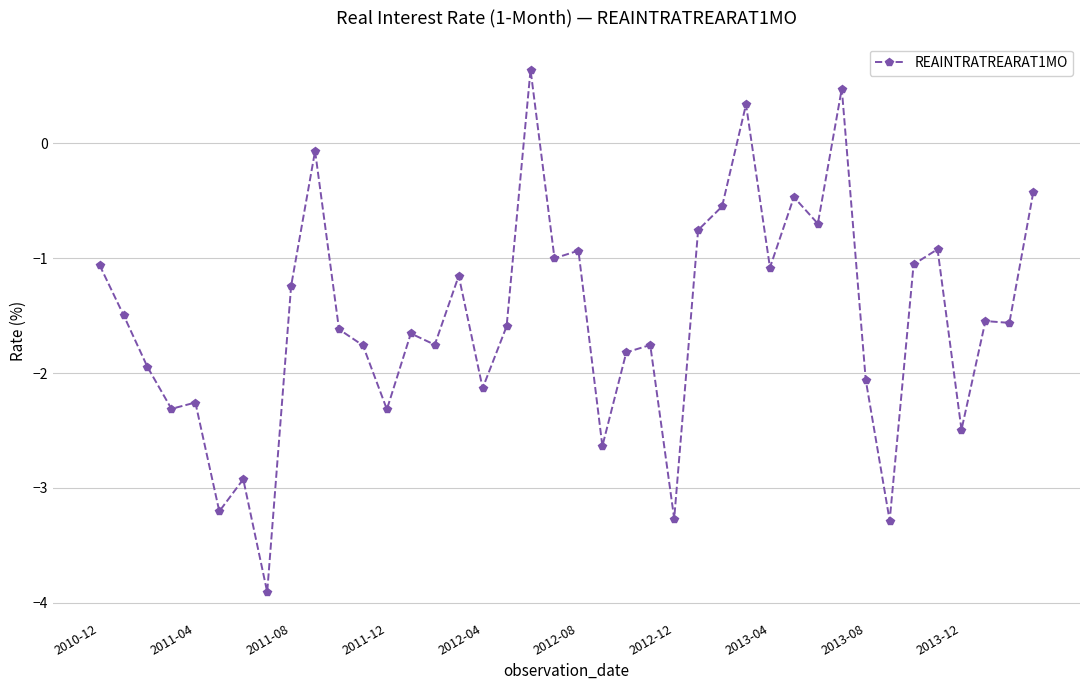

What is the average value?

-1.5